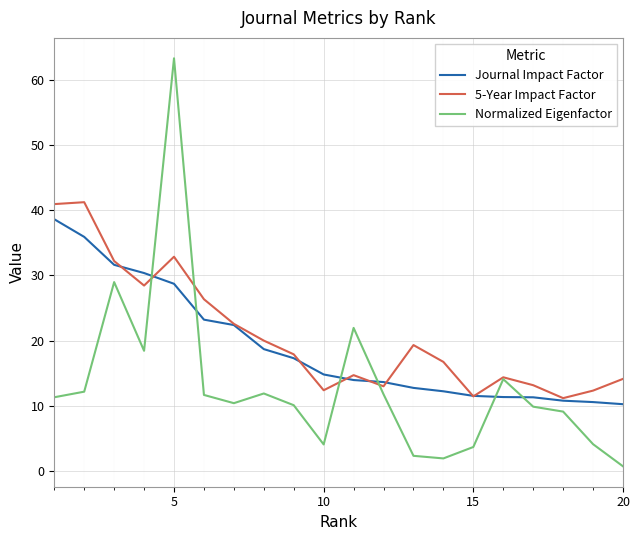

What is the lowest value of the Journal Impact Factor series?

10.3